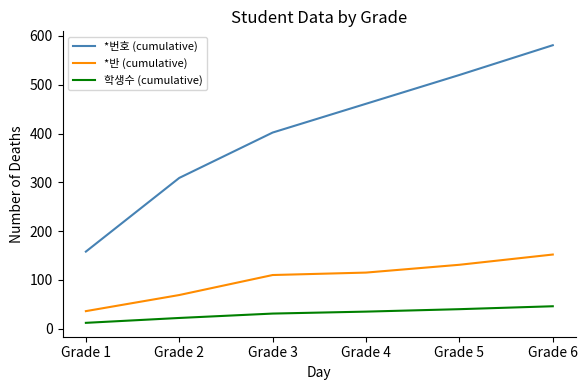

The value of 학생수 (cumulative) at Grade 3 is 7. True or false?

False